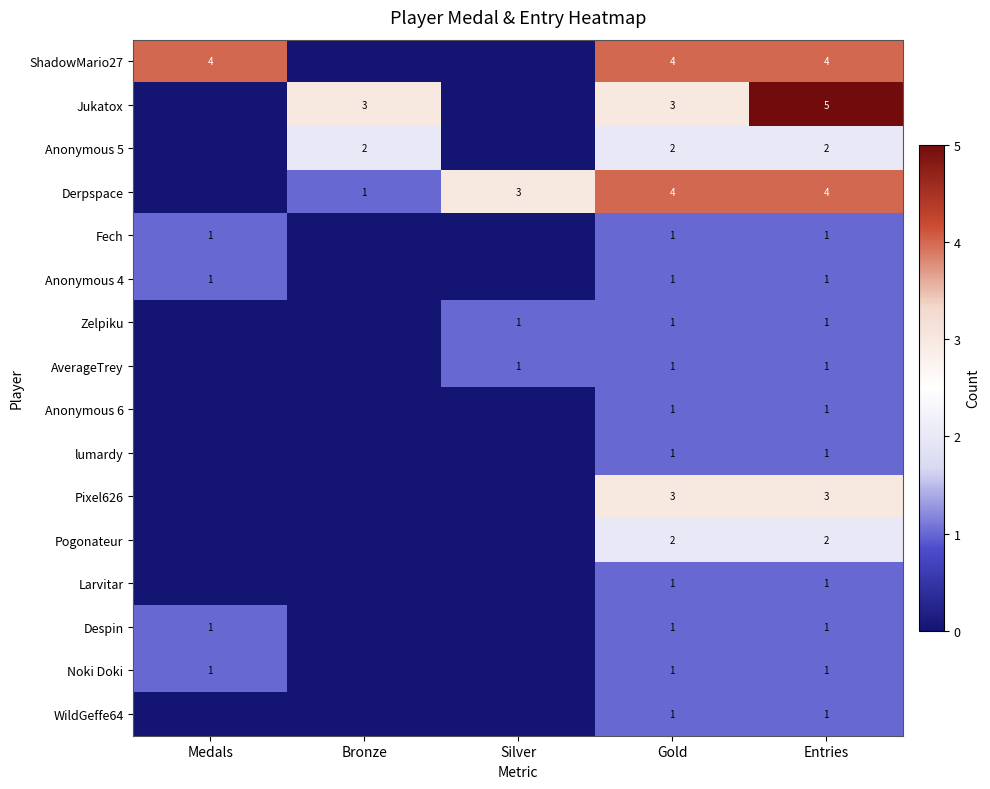

What is the spread (max minus min) of values at Entries?

4